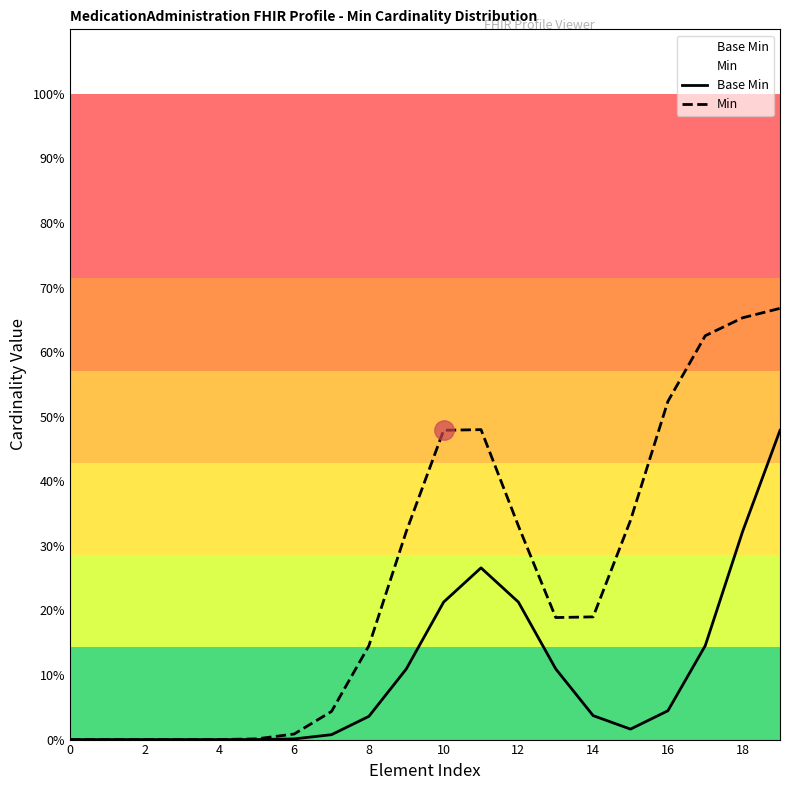

How many categories are shown in the chart?

20